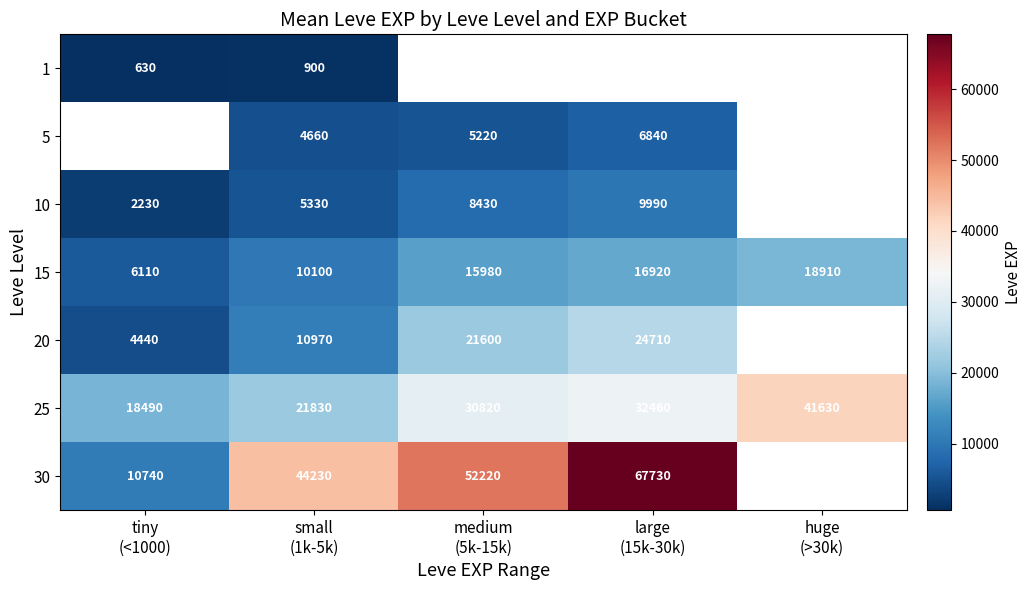

What is the difference between the maximum and minimum values in the 15 series?

12800